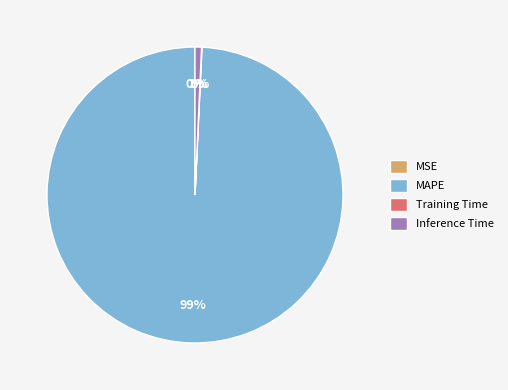

True or false: MAPE accounts for 99% of the total.

True